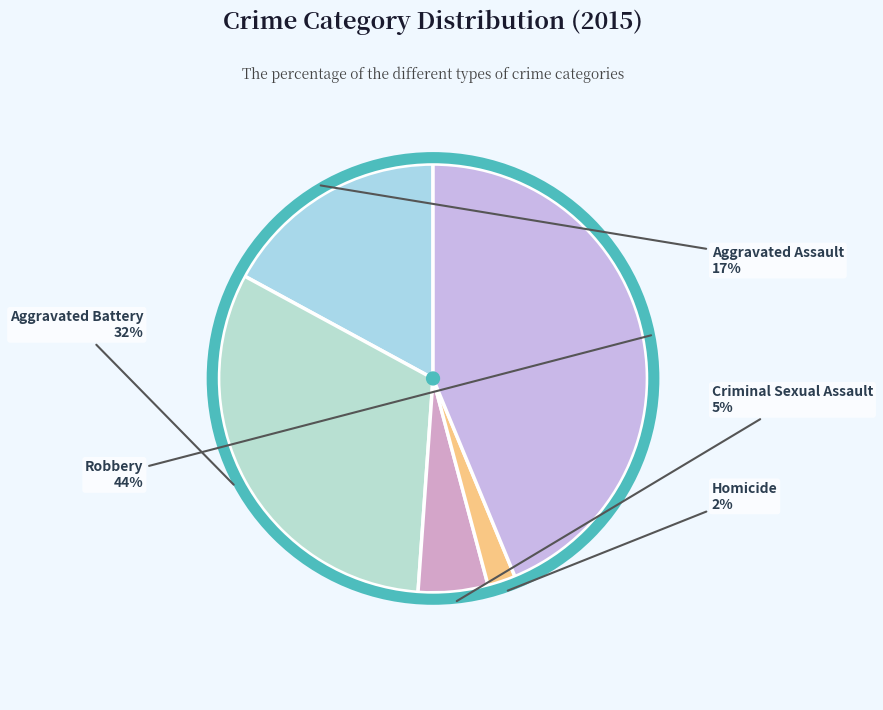

Which slice is the largest?

Robbery